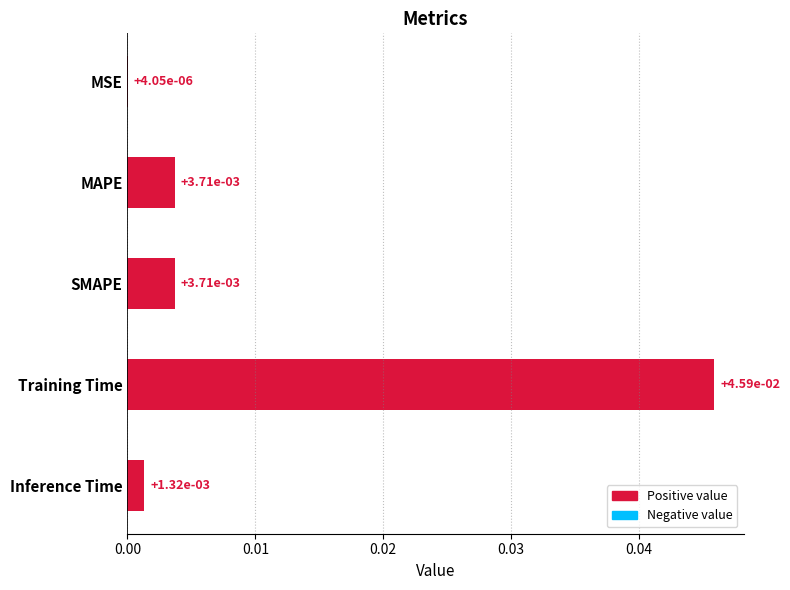

Which label corresponds to the largest value in the chart?

Training Time